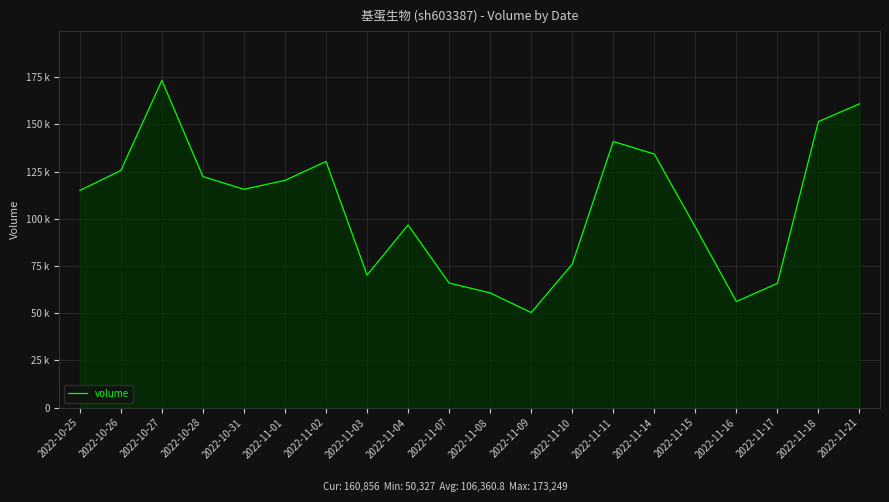

What is the sum of all values?

2127215